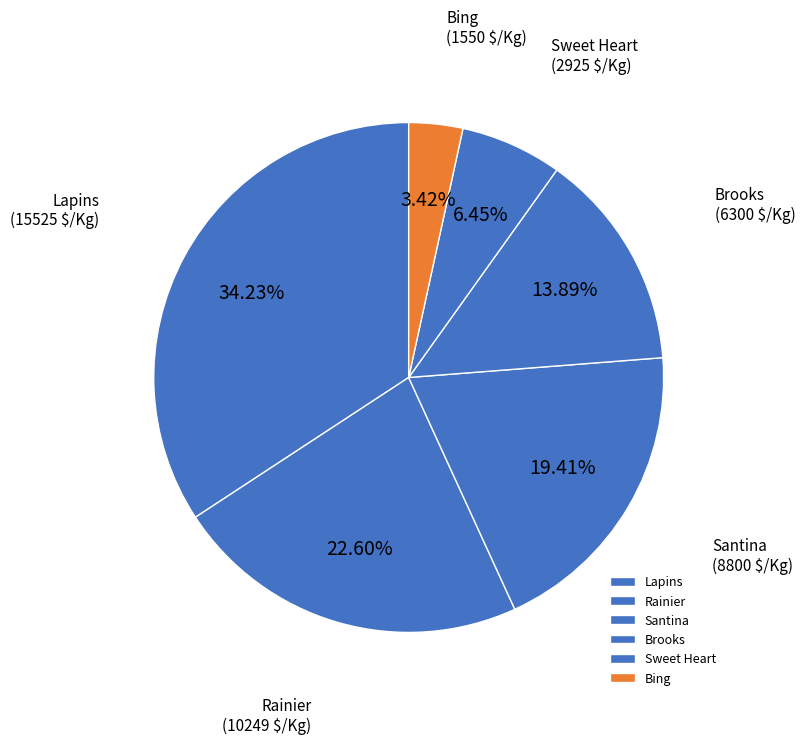

Which category has the biggest portion of the pie?

Lapins